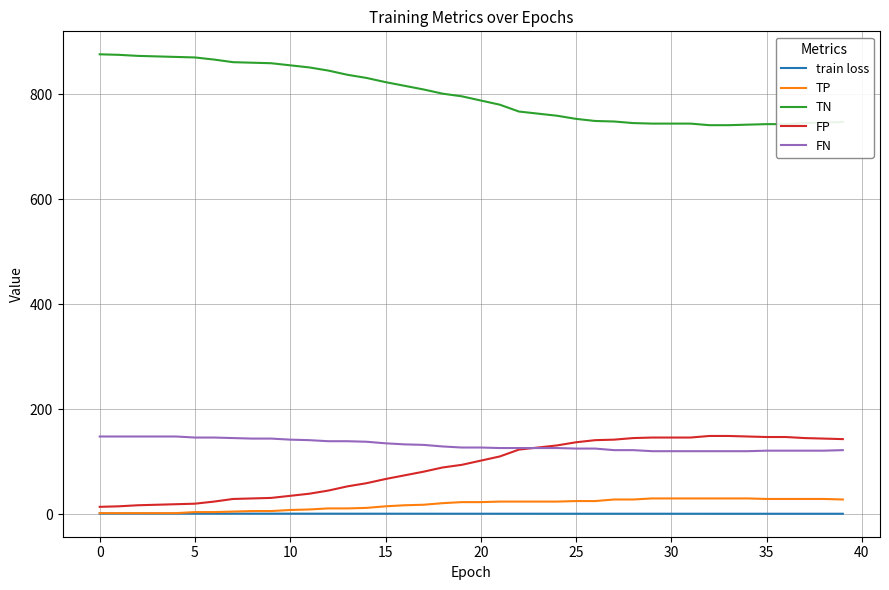

Which series has the largest total across all categories?

TN